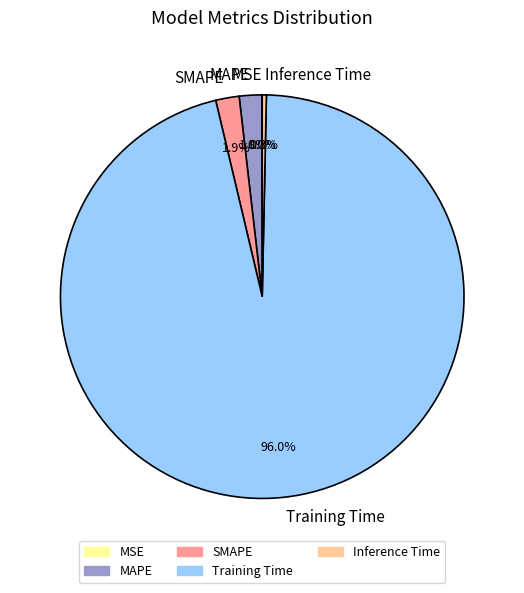

Which slice is the largest?

Training Time